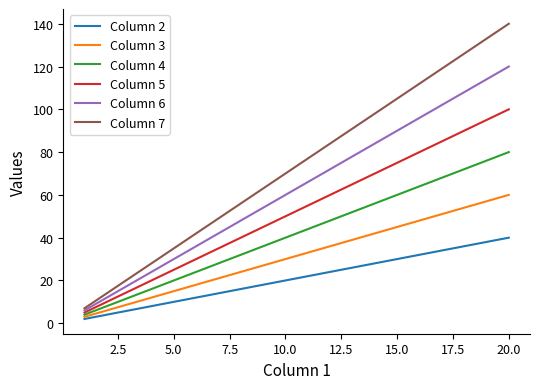

List the series in order of their peak value, highest first.

Column 7, Column 6, Column 5, Column 4, Column 3, Column 2